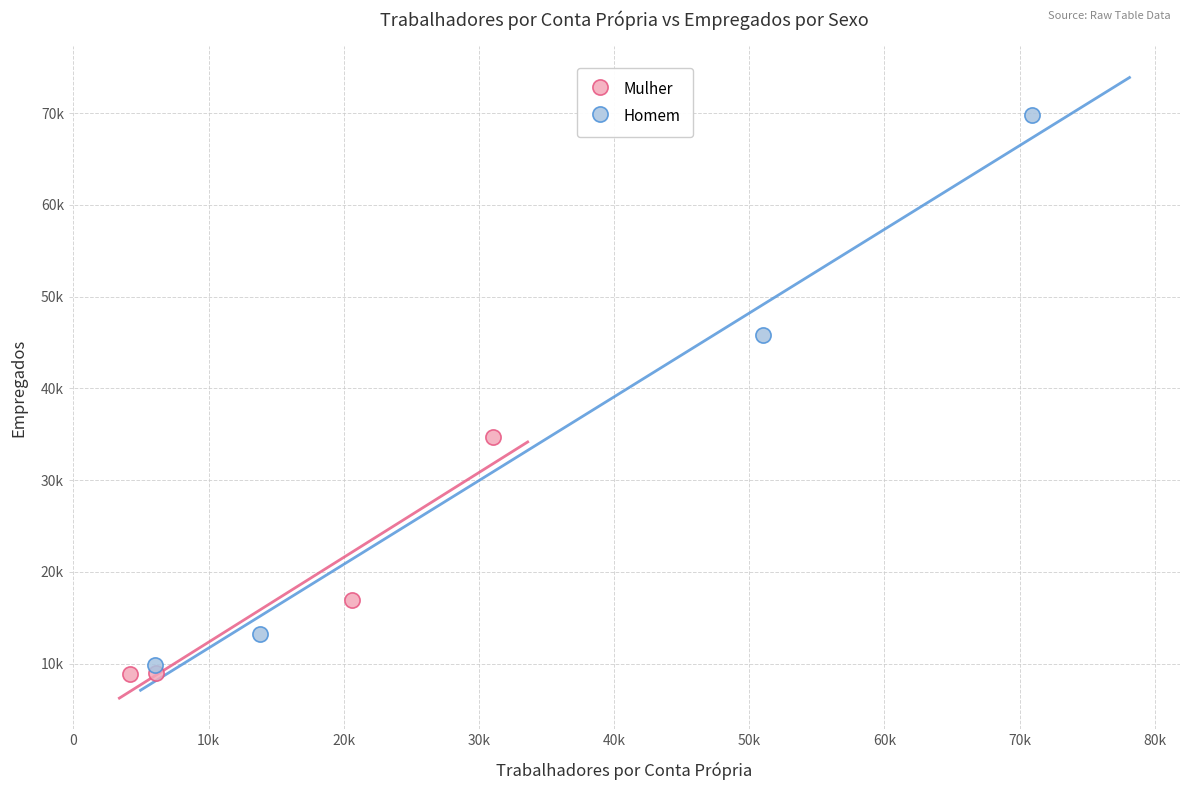

Which series reaches the minimum Y coordinate?

Mulher